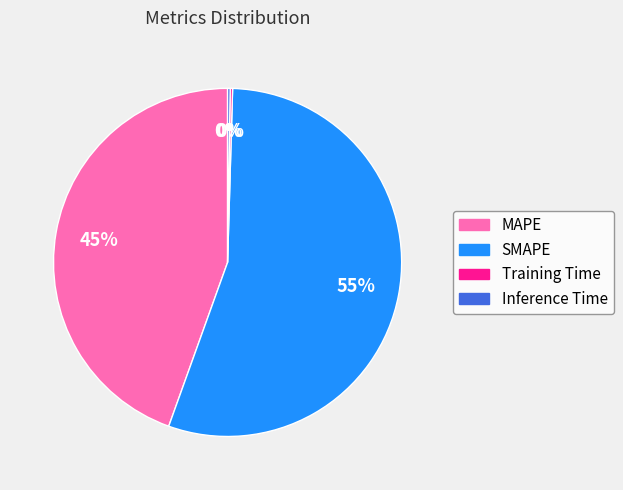

To the nearest percent, what percentage of the pie is MAPE?

45%